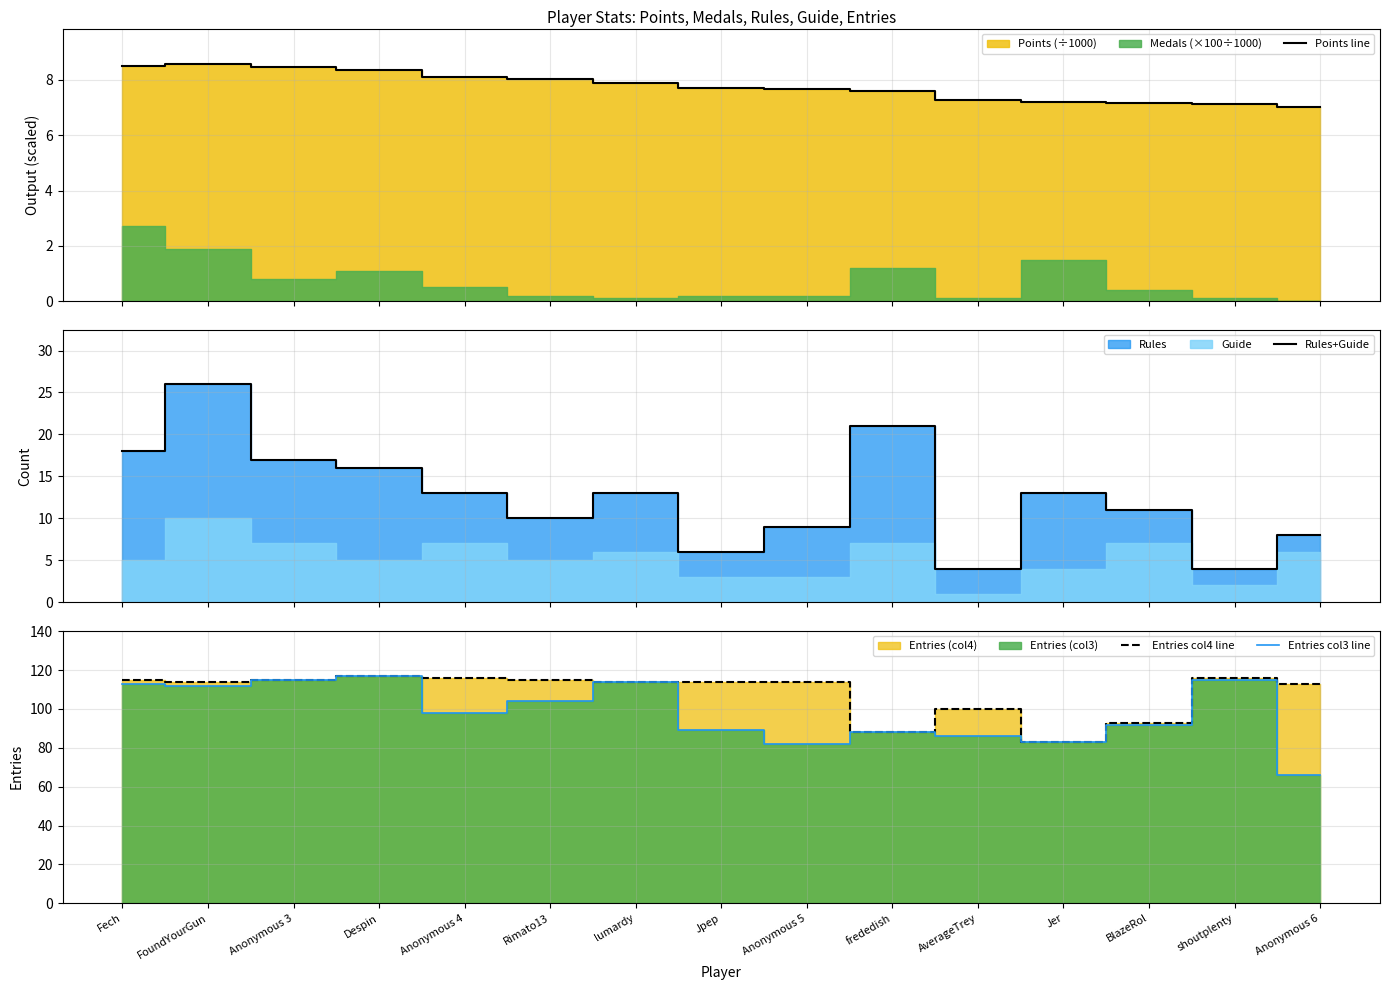

What is the value of the Rules+Guide point at the 12th from the left?

13.0